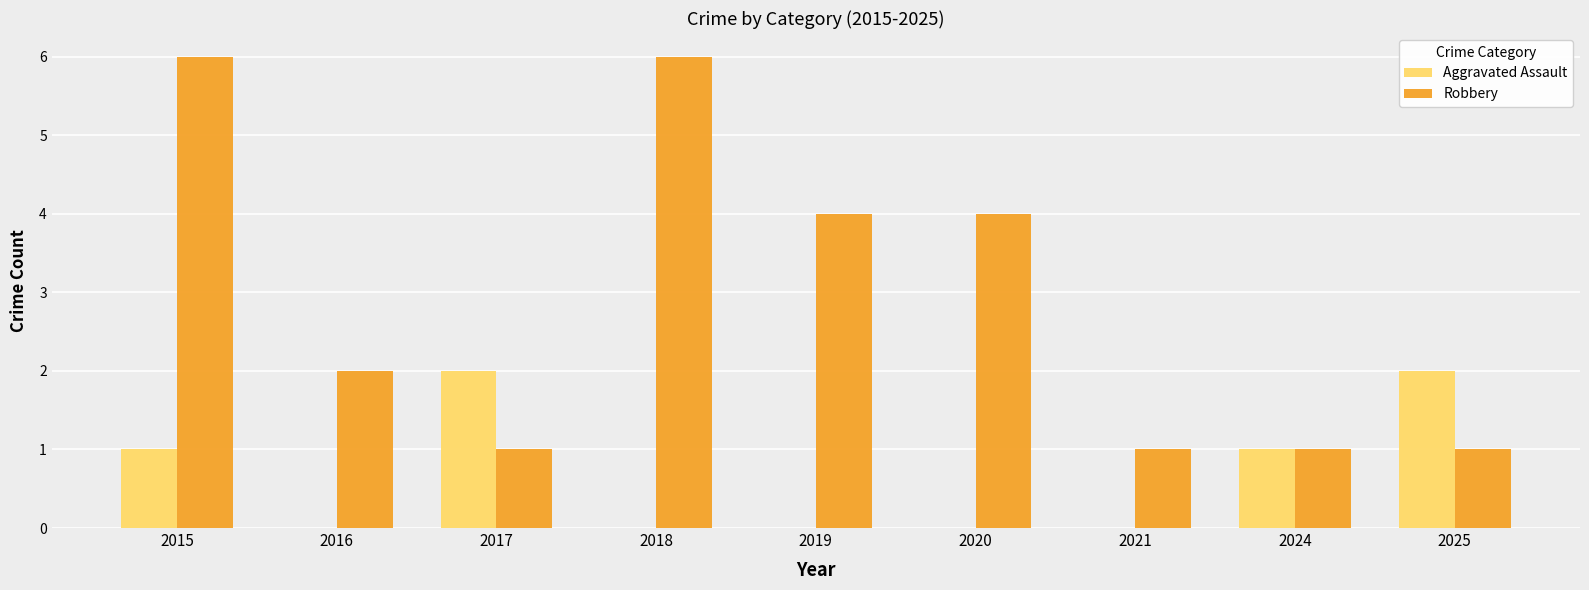

Between 2019 and 2024, which series saw the biggest shift?

Robbery